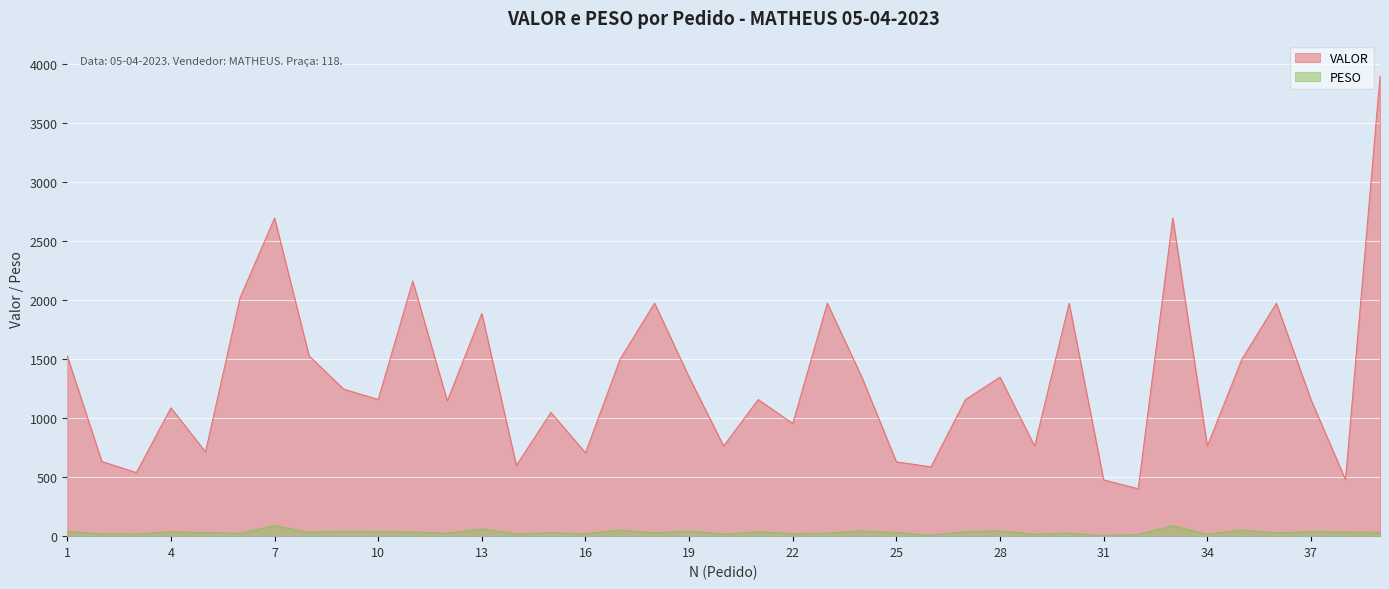

In VALOR, how many points are lower than both neighbors (excluding endpoints)?

13